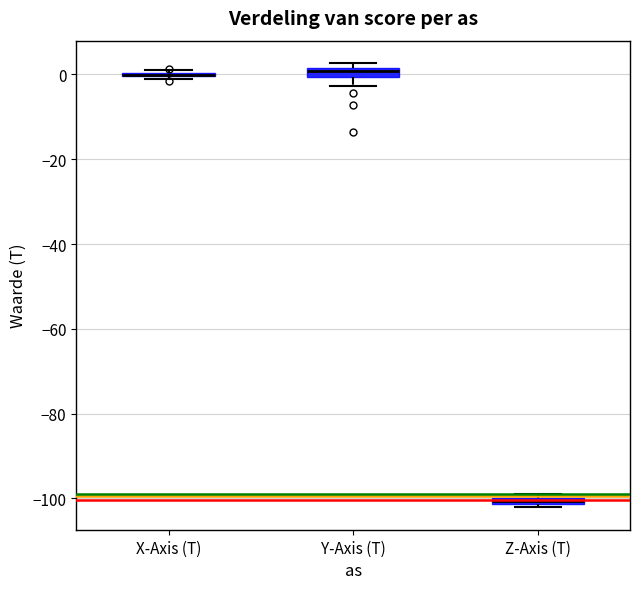

Where is the lower edge of the box for Z-Axis (T) on the y-axis? The values are not printed on the chart, so give them approximately, as read against the axis.

-102